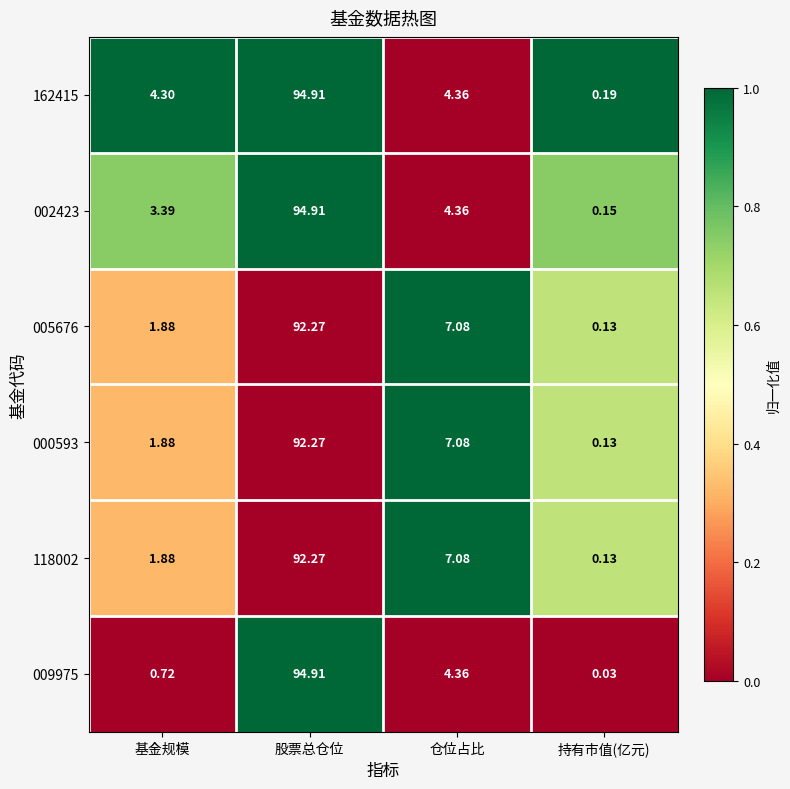

Which category has the highest value in the 002423 series?

股票总仓位